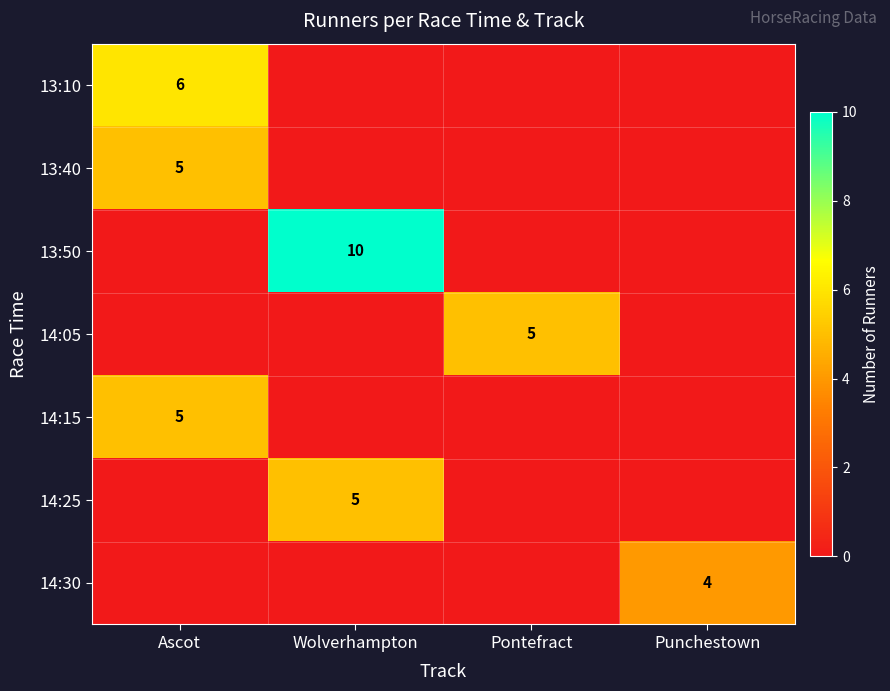

How many data points in 13:50 are above 0?

1